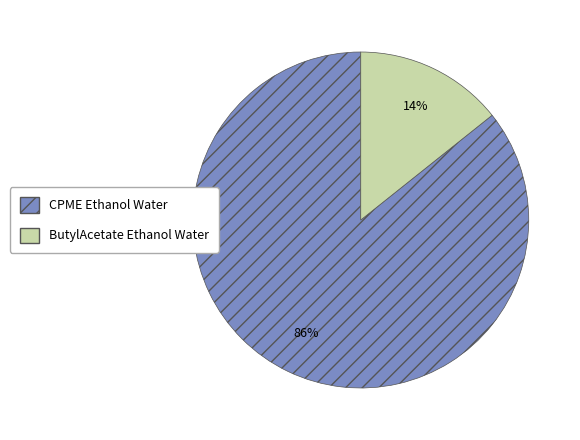

The ButylAcetate Ethanol Water slice represents 24% of the pie. True or false?

False